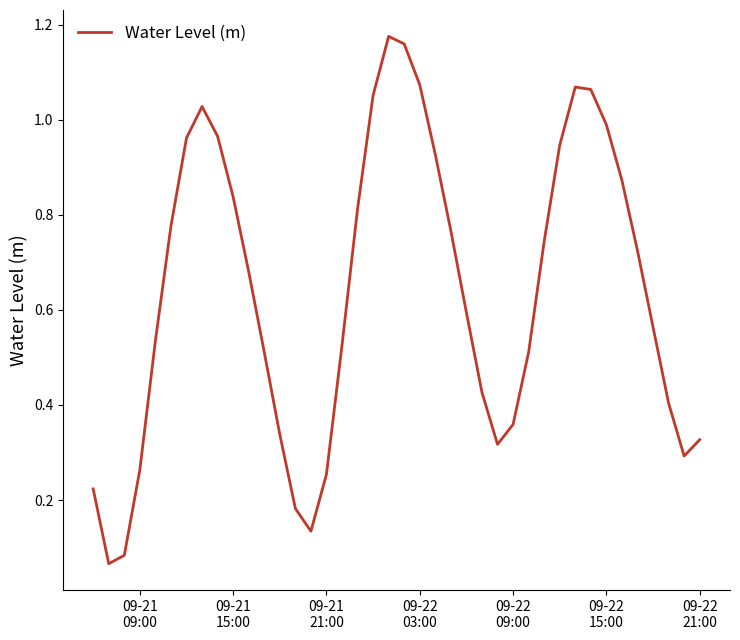

How many lines are shown in the chart?

1